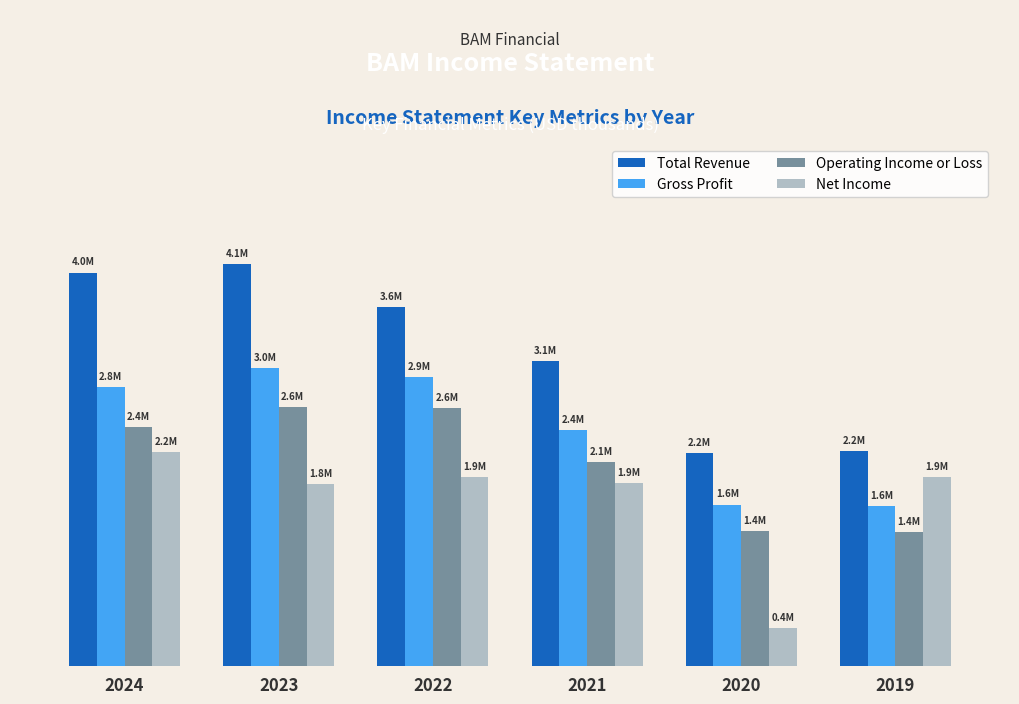

Which series has the largest total across all categories?

Total Revenue